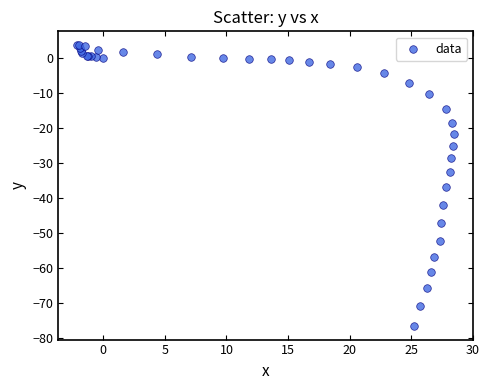

What Y value in the scatter plot is closest to -36?

-36.9